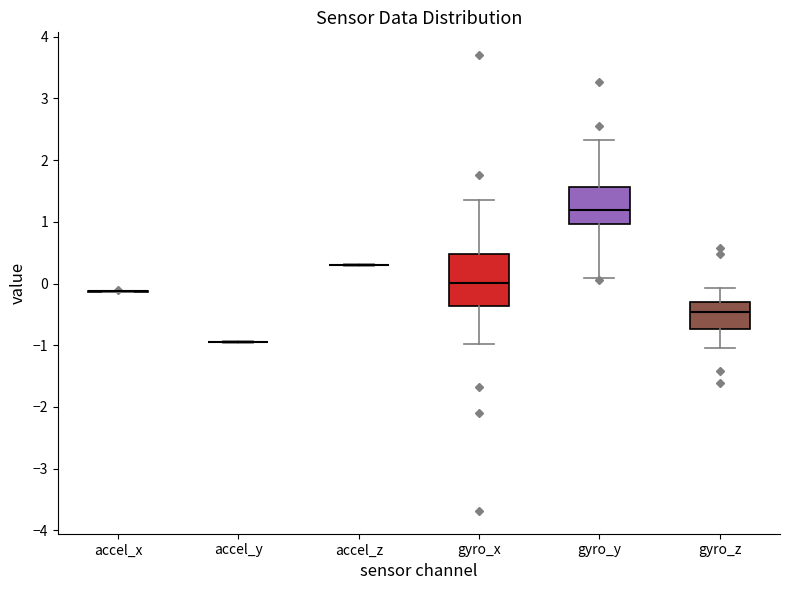

Reading left to right, read every box against the y-axis: the position of its median line, the range the box covers, and the ends of its whiskers. The values are not printed on the chart, so give them approximately, as read against the axis.

accel_x: box collapsed to a line at -0.1, whiskers -0.1 to -0.1
accel_y: box collapsed to a line at -1.0, whiskers -1.0 to -0.9
accel_z: box collapsed to a line at 0.3, whiskers 0.3 to 0.3
gyro_x: median 0.0, box -0.4 to 0.5, whiskers -1.0 to 1.4
gyro_y: median 1.2, box 1.0 to 1.6, whiskers 0.1 to 2.3
gyro_z: median -0.5, box -0.7 to -0.3, whiskers -1.0 to -0.1